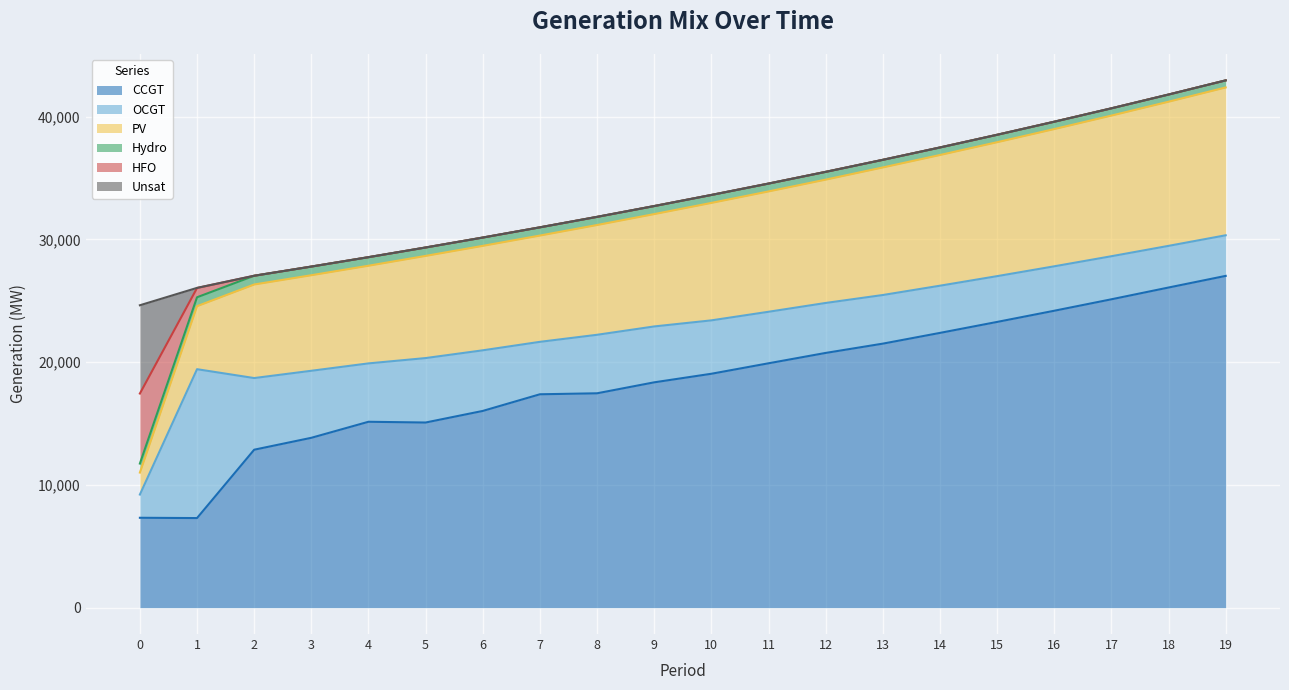

Which category has the lowest value across all series?

1